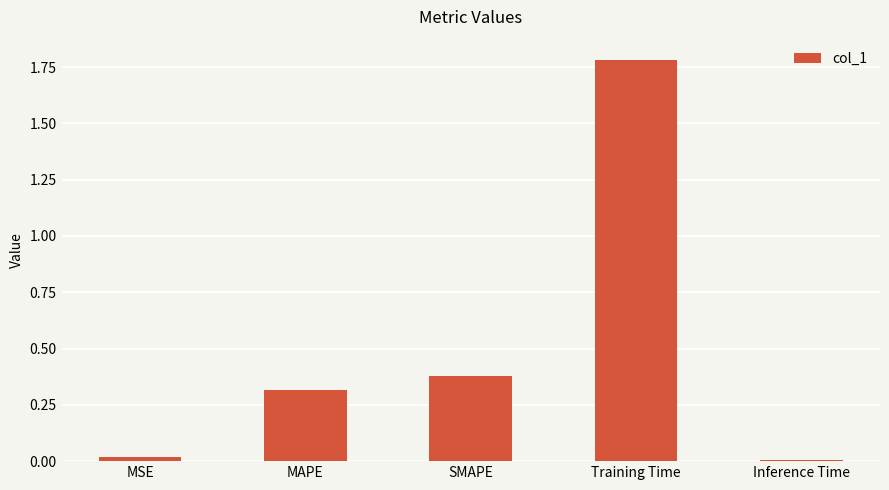

Are the bars horizontal?

No